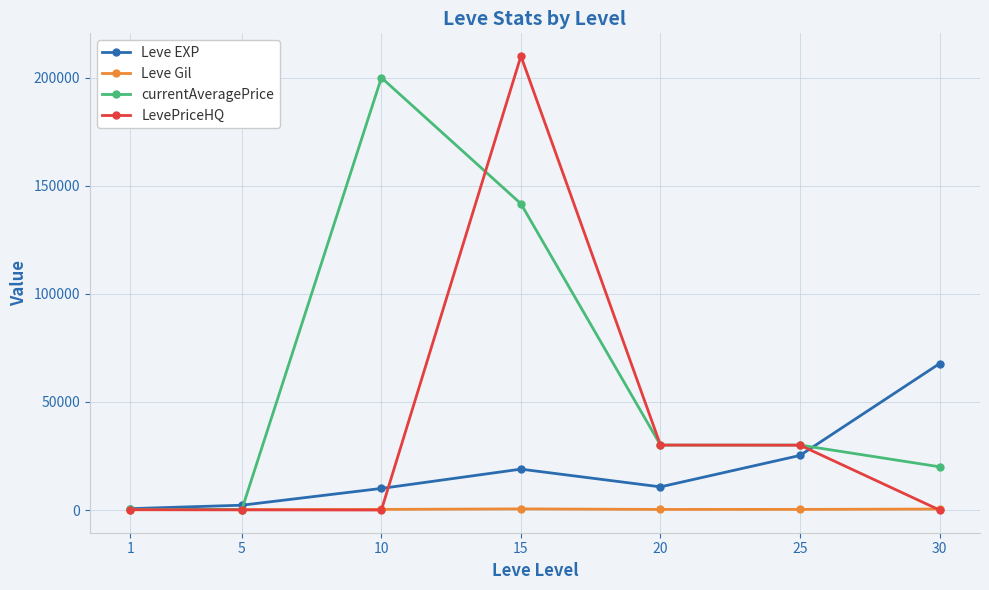

List the series in order of their peak value, highest first.

LevePriceHQ, currentAveragePrice, Leve EXP, Leve Gil